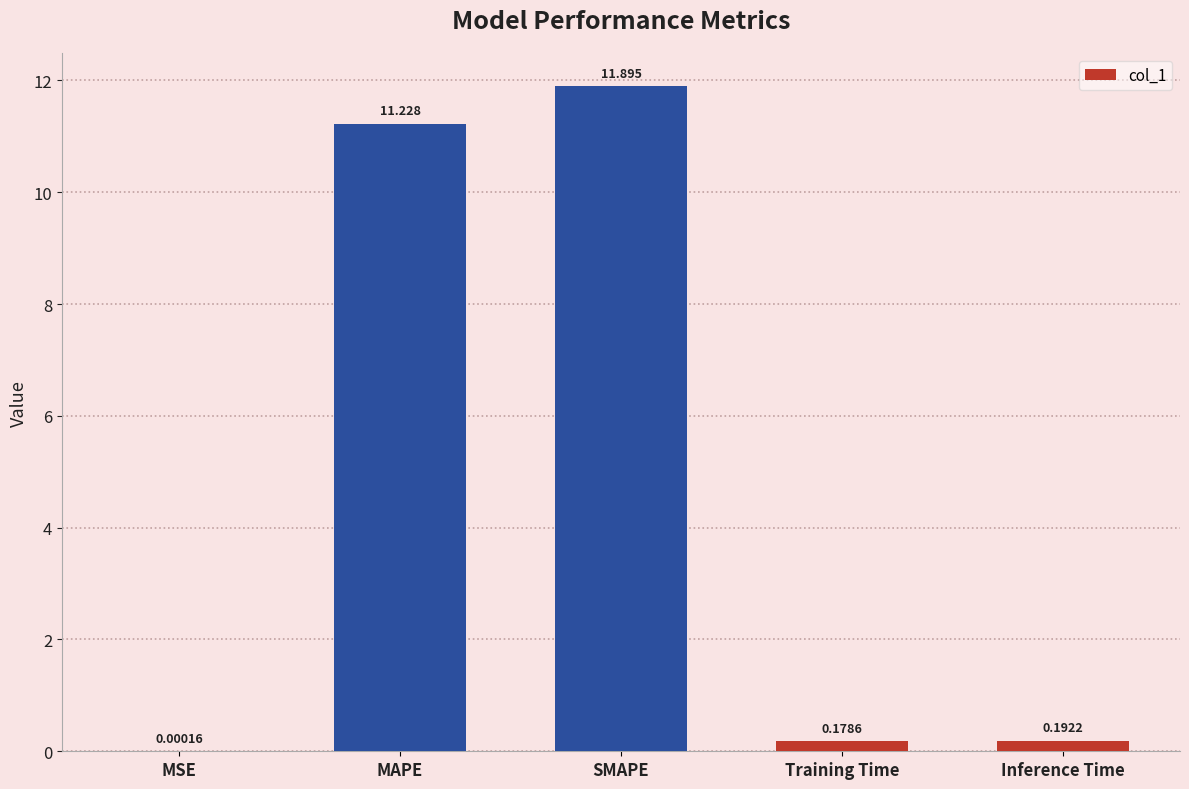

Which category has the highest value across all series?

SMAPE